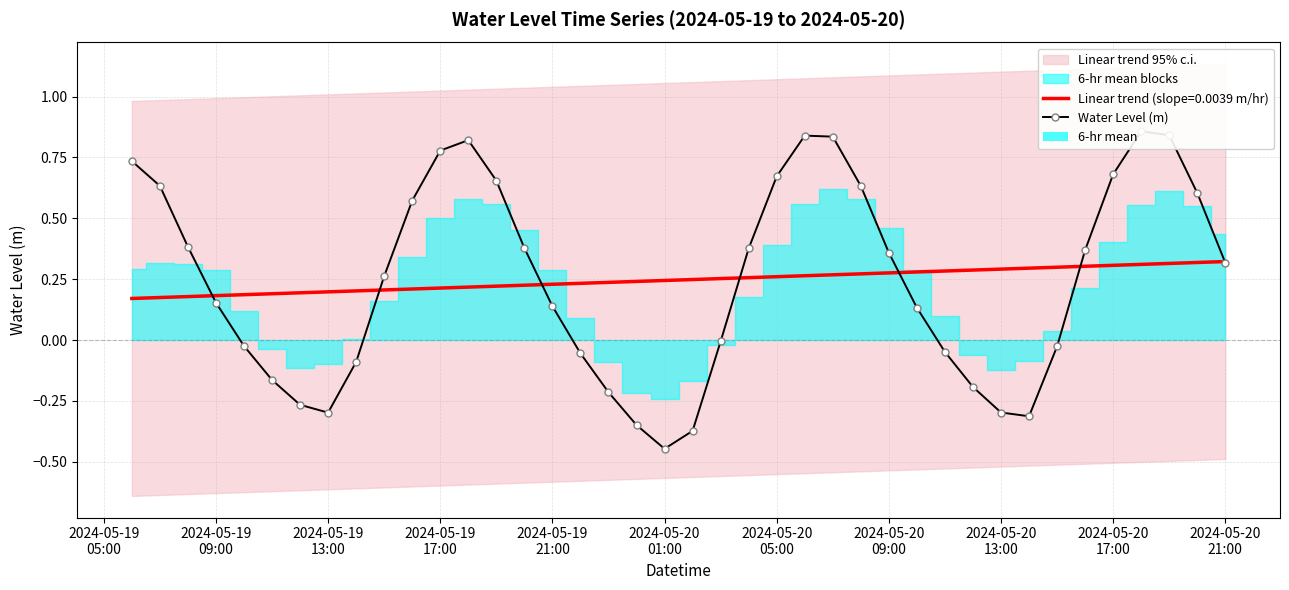

True or false: 6-hr mean has a value of 0.2 at 15.

False